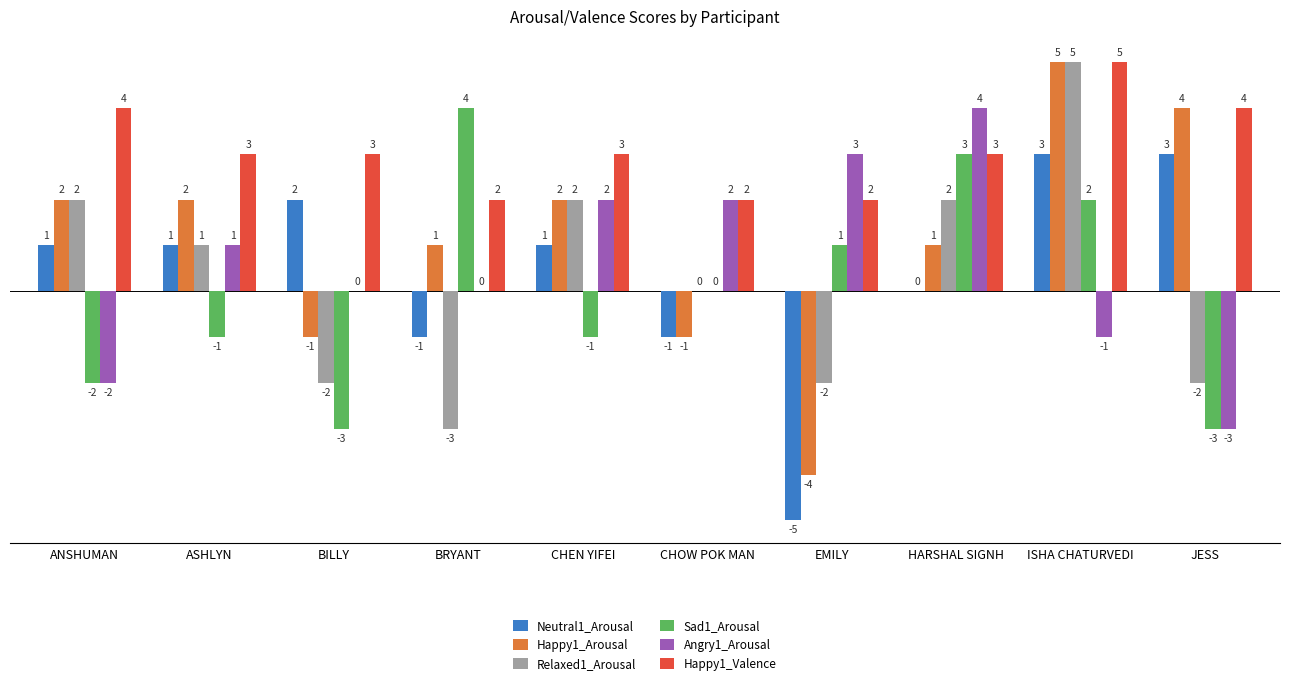

Reading left to right, what are all the values shown in this chart?

Neutral1_Arousal: ANSHUMAN=1	ASHLYN=1	BILLY=2	BRYANT=-1	CHEN YIFEI=1	CHOW POK MAN=-1	EMILY=-5	HARSHAL SIGNH=0	ISHA CHATURVEDI=3	JESS=3
Happy1_Arousal: ANSHUMAN=2	ASHLYN=2	BILLY=-1	BRYANT=1	CHEN YIFEI=2	CHOW POK MAN=-1	EMILY=-4	HARSHAL SIGNH=1	ISHA CHATURVEDI=5	JESS=4
Relaxed1_Arousal: ANSHUMAN=2	ASHLYN=1	BILLY=-2	BRYANT=-3	CHEN YIFEI=2	CHOW POK MAN=0	EMILY=-2	HARSHAL SIGNH=2	ISHA CHATURVEDI=5	JESS=-2
Sad1_Arousal: ANSHUMAN=-2	ASHLYN=-1	BILLY=-3	BRYANT=4	CHEN YIFEI=-1	CHOW POK MAN=0	EMILY=1	HARSHAL SIGNH=3	ISHA CHATURVEDI=2	JESS=-3
Angry1_Arousal: ANSHUMAN=-2	ASHLYN=1	BILLY=0	BRYANT=0	CHEN YIFEI=2	CHOW POK MAN=2	EMILY=3	HARSHAL SIGNH=4	ISHA CHATURVEDI=-1	JESS=-3
Happy1_Valence: ANSHUMAN=4	ASHLYN=3	BILLY=3	BRYANT=2	CHEN YIFEI=3	CHOW POK MAN=2	EMILY=2	HARSHAL SIGNH=3	ISHA CHATURVEDI=5	JESS=4